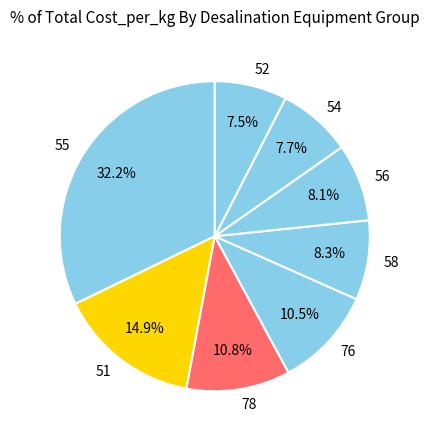

Do 52 and 54 together represent more than half of the pie?

No